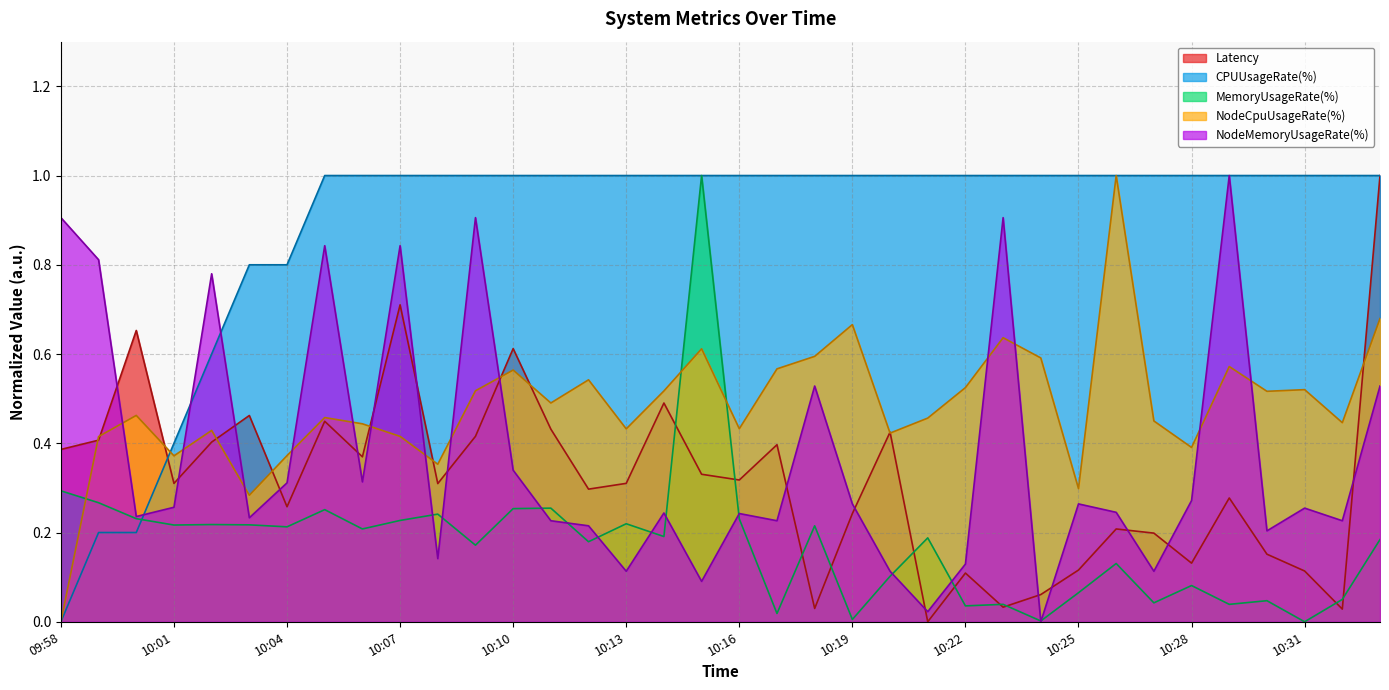

At 10:29, list the series in order from smallest to largest.

MemoryUsageRate(%), Latency, NodeCpuUsageRate(%), NodeMemoryUsageRate(%), CPUUsageRate(%)